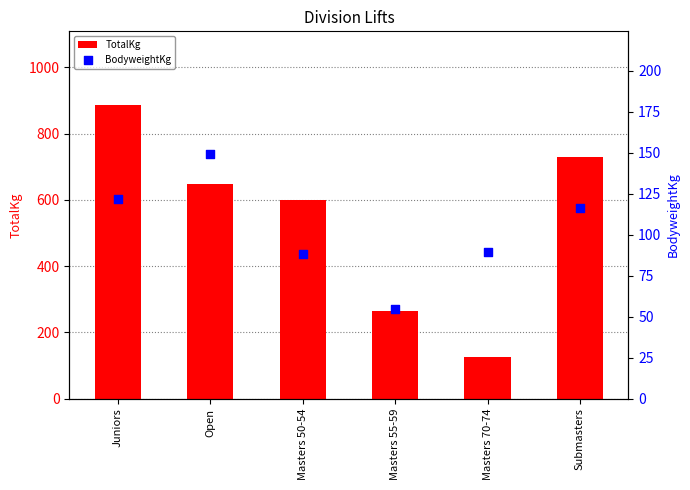

Which series contains the highest Y value?

TotalKg